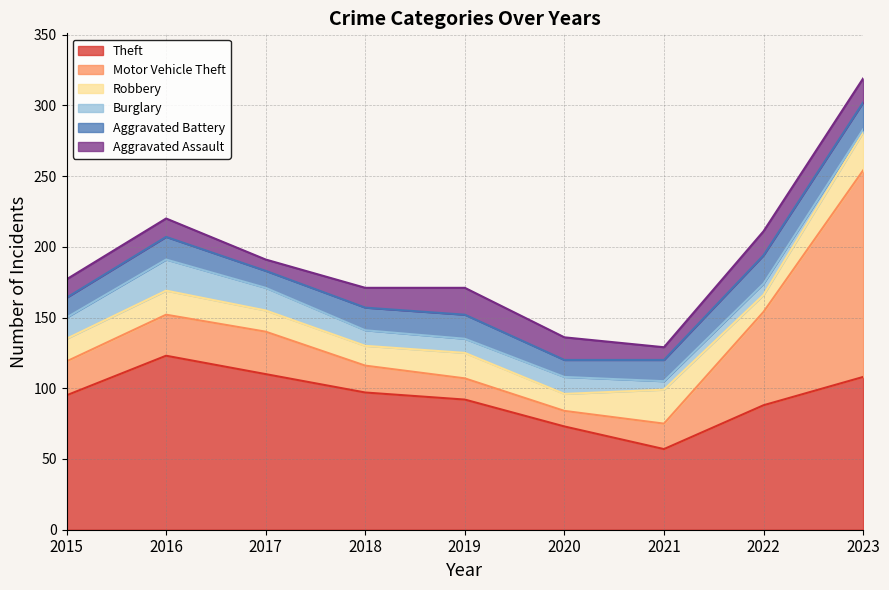

Read the Robbery value at 2018, to the nearest 5.

15